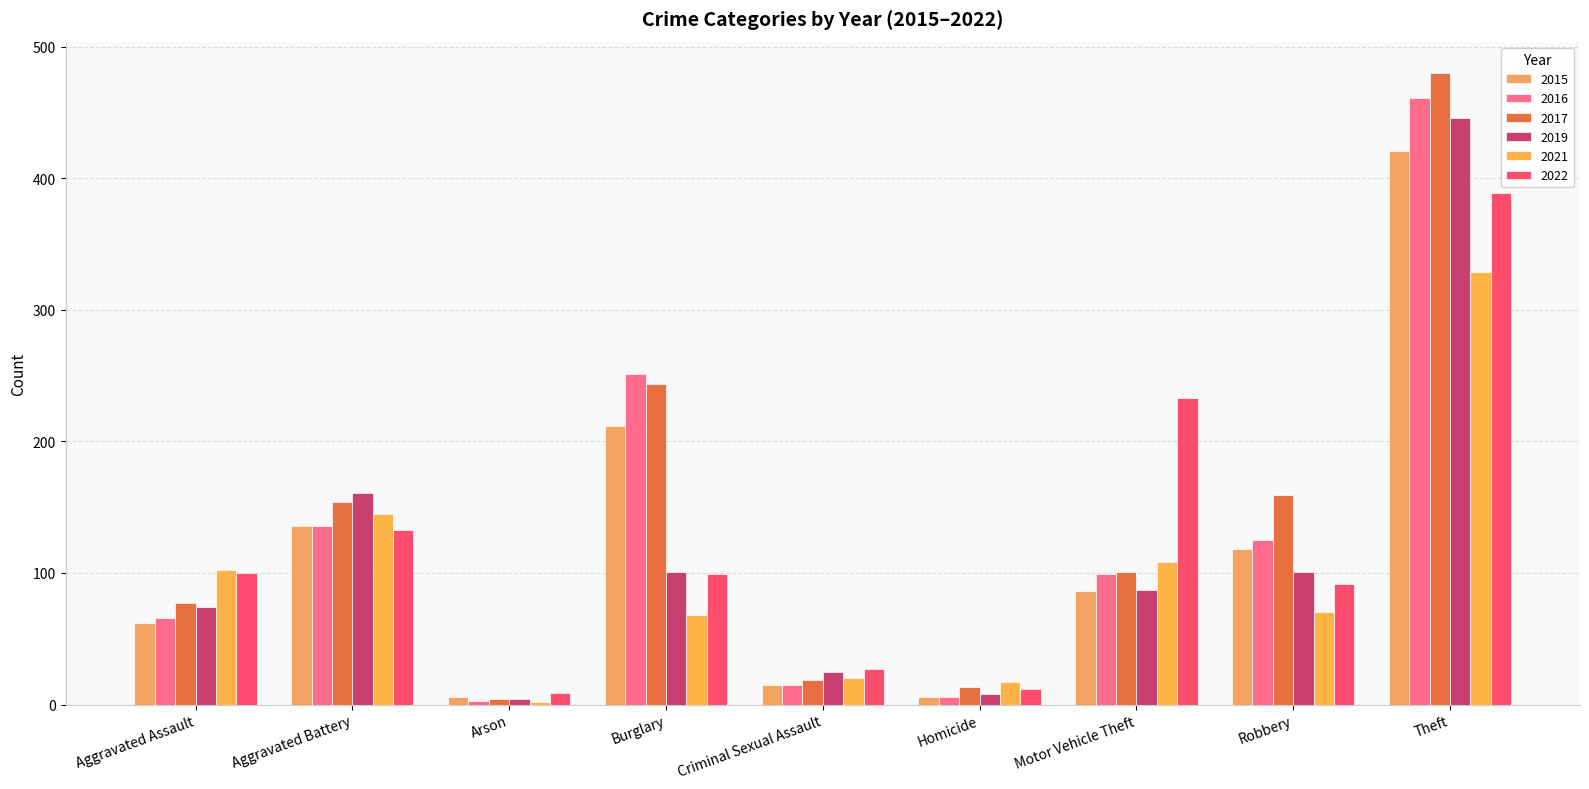

What is the difference between the maximum and minimum values in the 2021 series?

327